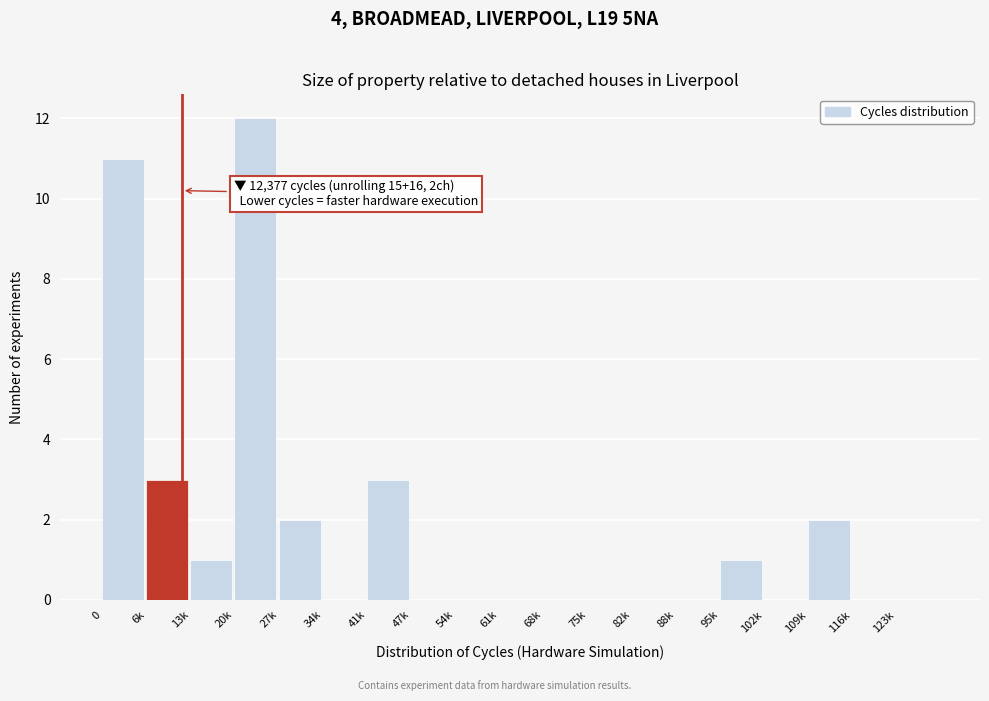

Reading left to right, what are all the values shown in this chart?

0=11	6k=3	13k=1	20k=12	27k=2	34k=0	41k=3	47k=0	54k=0	61k=0	68k=0	75k=0	82k=0	88k=0	95k=1	102k=0	109k=2	116k=0	123k=0